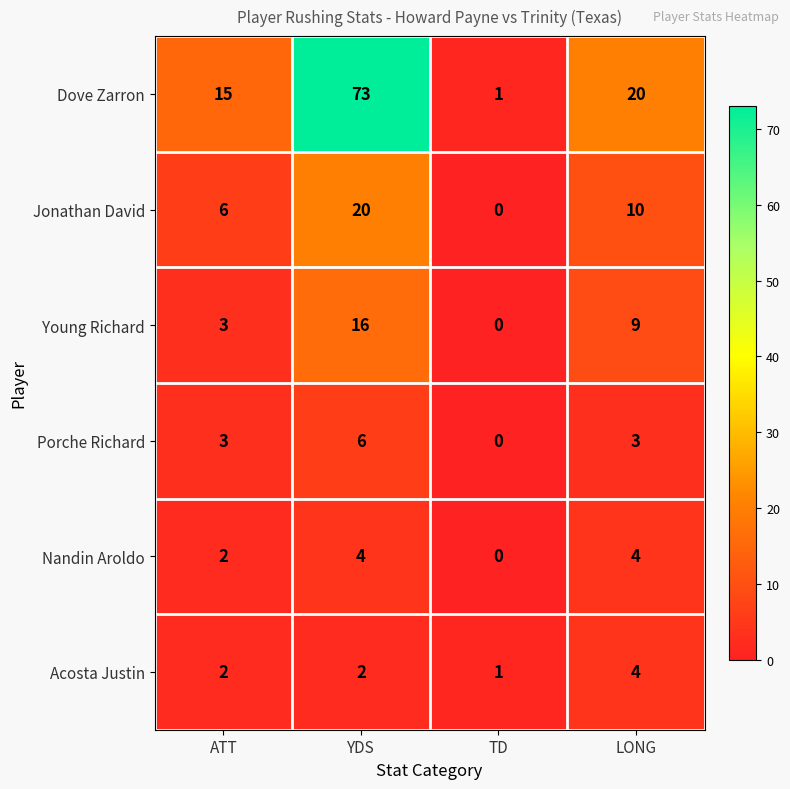

Reading right to left, list all the values displayed in this chart.

Dove Zarron: LONG=20	TD=1	YDS=73	ATT=15
Jonathan David: LONG=10	TD=0	YDS=20	ATT=6
Young Richard: LONG=9	TD=0	YDS=16	ATT=3
Porche Richard: LONG=3	TD=0	YDS=6	ATT=3
Nandin Aroldo: LONG=4	TD=0	YDS=4	ATT=2
Acosta Justin: LONG=4	TD=1	YDS=2	ATT=2